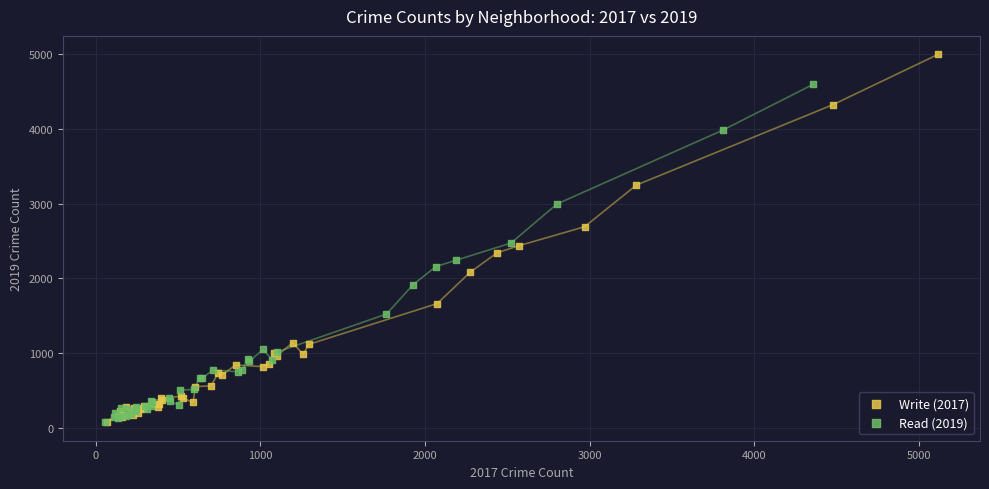

Which series has the largest Y range (max minus min)?

Write (2017)